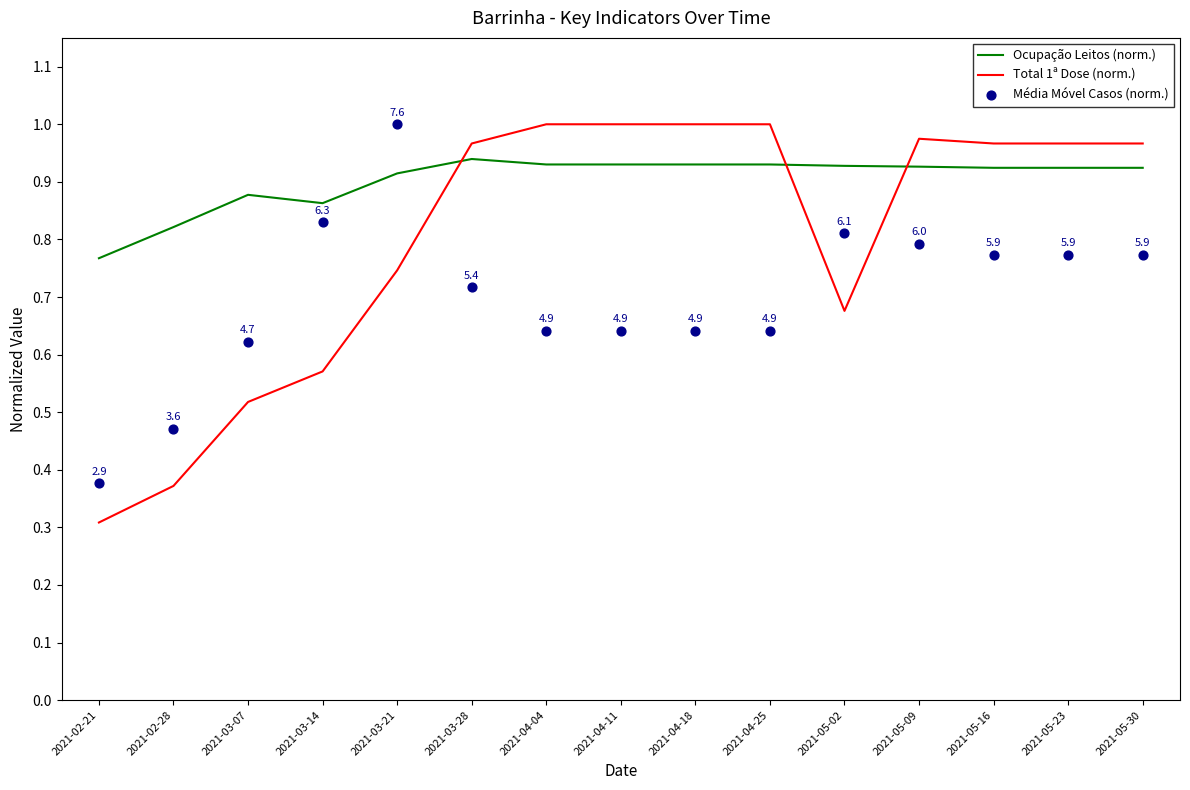

Which series has the widest spread of Y values?

Total 1ª Dose (norm.)